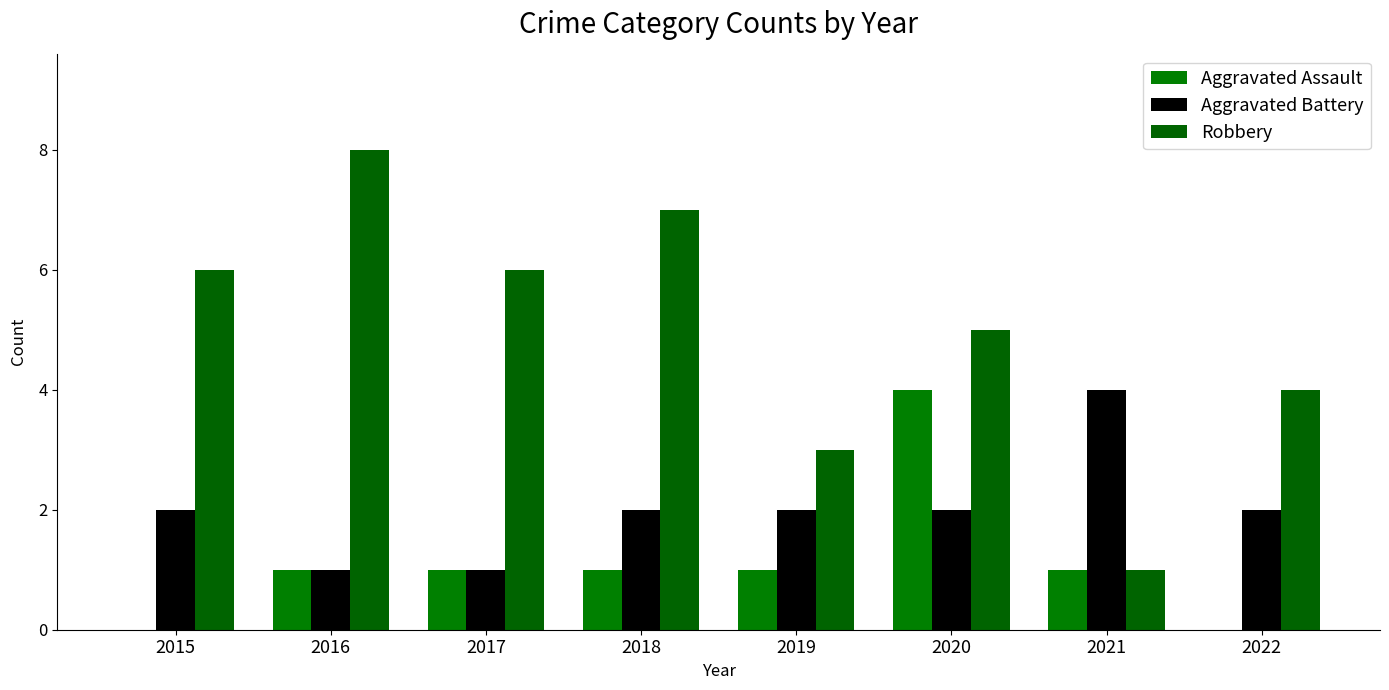

How many series are shown in this chart?

3